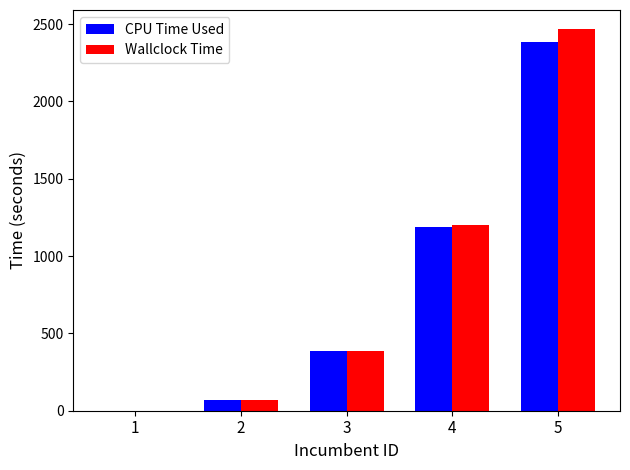

How many values in the Wallclock Time series exceed 386?

3